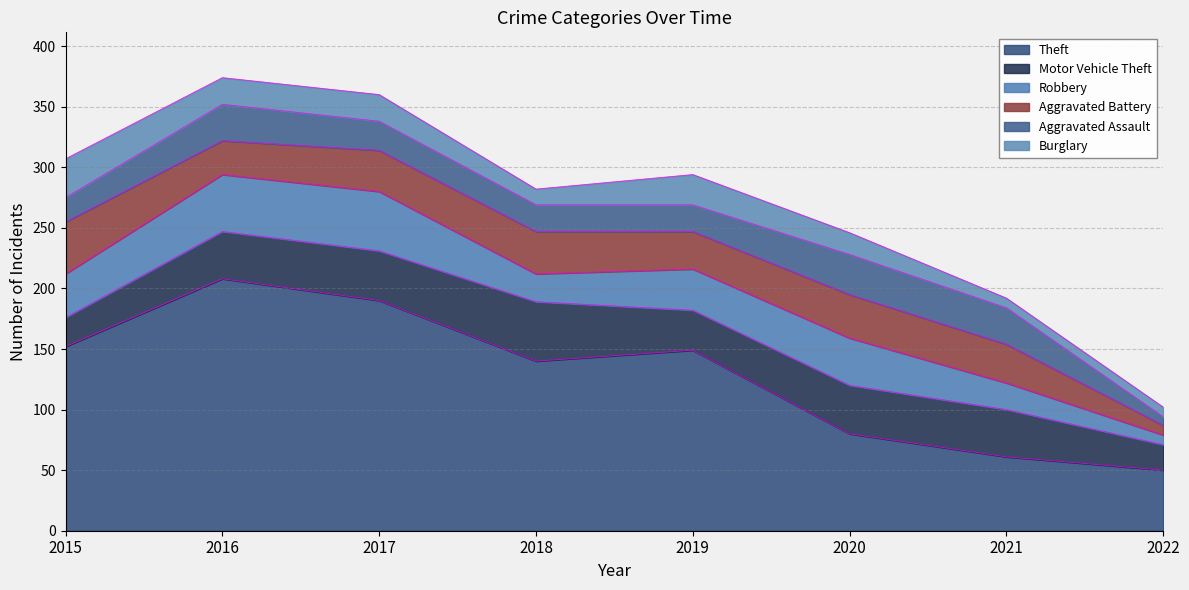

Reading left to right, extract all data points from this chart.

Theft: 152	208	190	140	149	80	61	50
Motor Vehicle Theft: 24	39	41	49	33	40	39	21
Robbery: 36	47	49	23	34	39	22	8
Aggravated Battery: 43	28	34	35	31	36	32	8
Aggravated Assault: 20	30	24	22	22	33	30	7
Burglary: 32	22	22	13	25	18	8	8